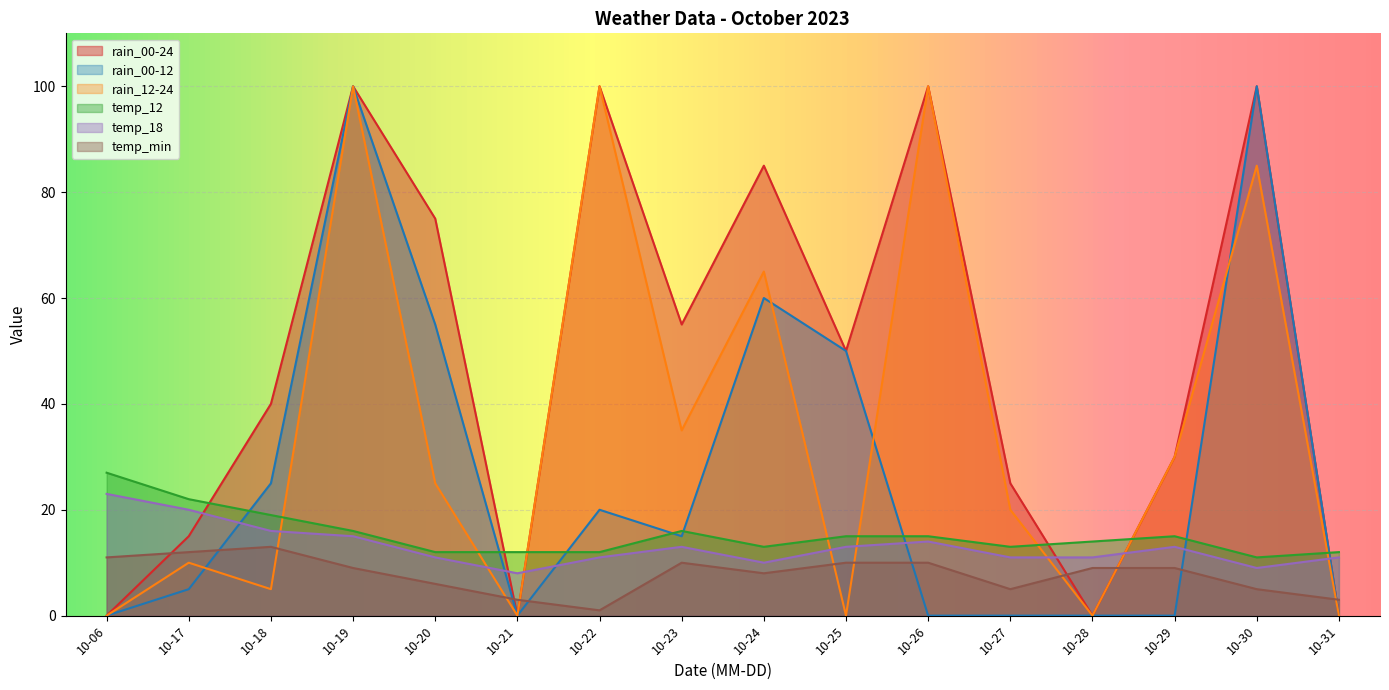

Reading left to right, list all the values displayed in this chart.

rain_00-24: 0	15	40	100	75	0	100	55	85	50	100	25	0	30	100	0
rain_00-12: 0	5	25	100	55	0	20	15	60	50	0	0	0	0	100	0
rain_12-24: 0	10	5	100	25	0	100	35	65	0	100	20	0	30	85	0
temp_12: 27	22	19	16	12	12	12	16	13	15	15	13	14	15	11	12
temp_18: 23	20	16	15	11	8	11	13	10	13	14	11	11	13	9	11
temp_min: 11	12	13	9	6	3	1	10	8	10	10	5	9	9	5	3